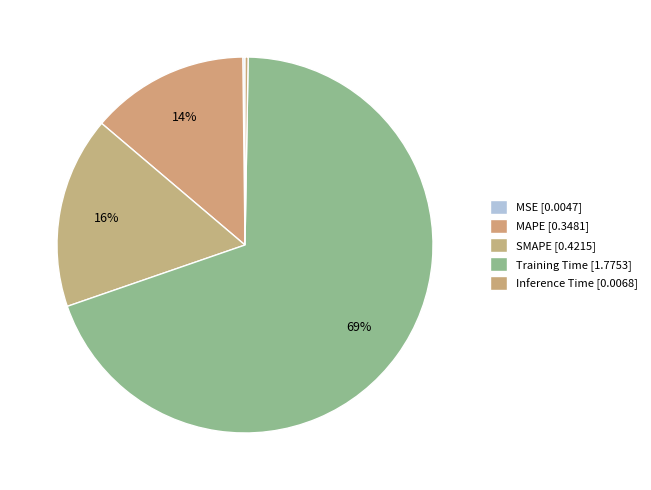

Which slice is the smallest?

MSE